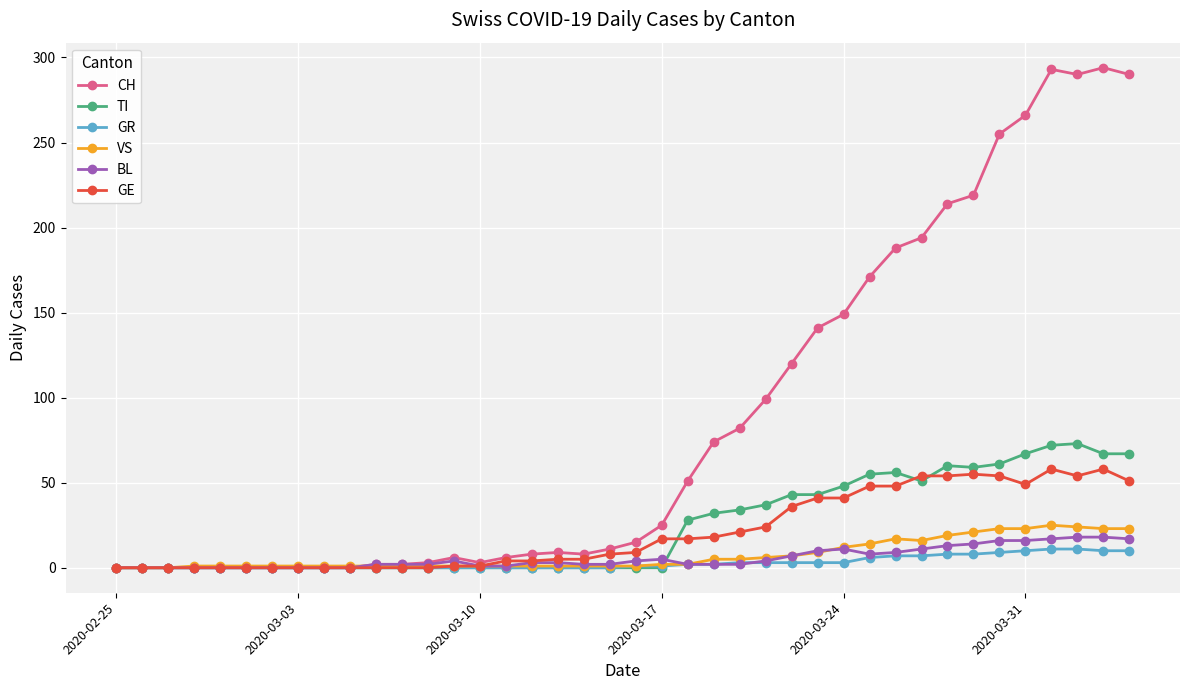

True or false: BL has more than 0 points higher than both neighbors.

True